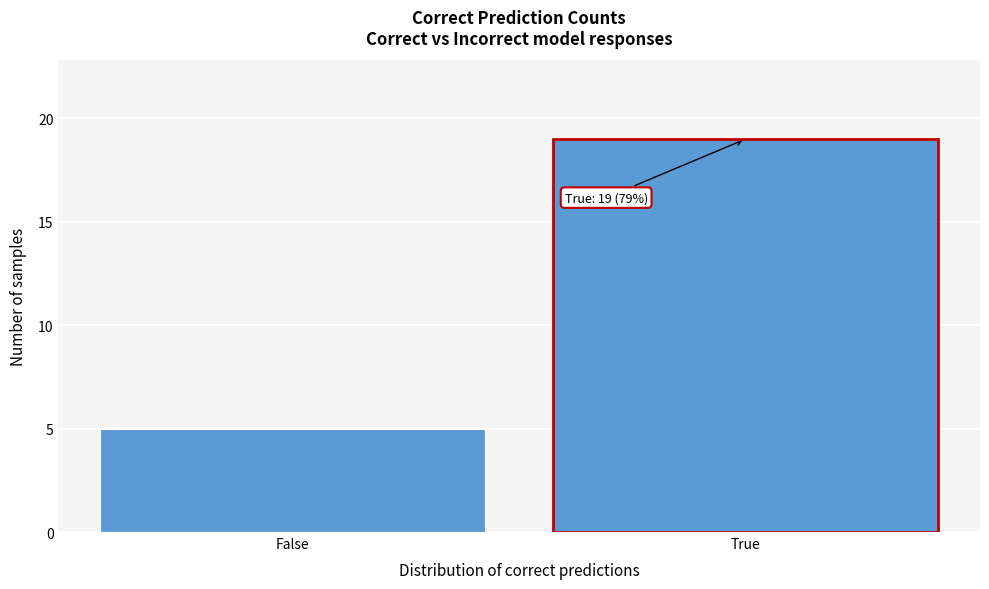

Reading right to left, transcribe all the data shown in this chart.

True=19	False=5